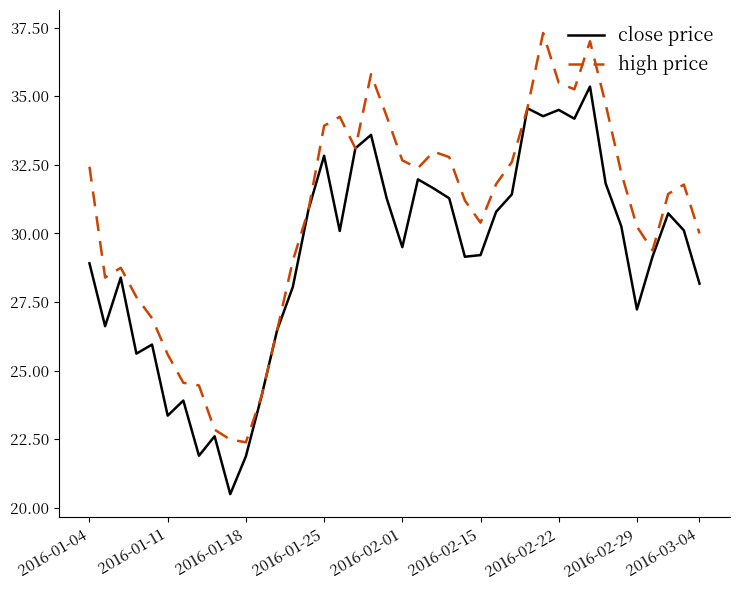

Which series has the largest total across all categories?

high price